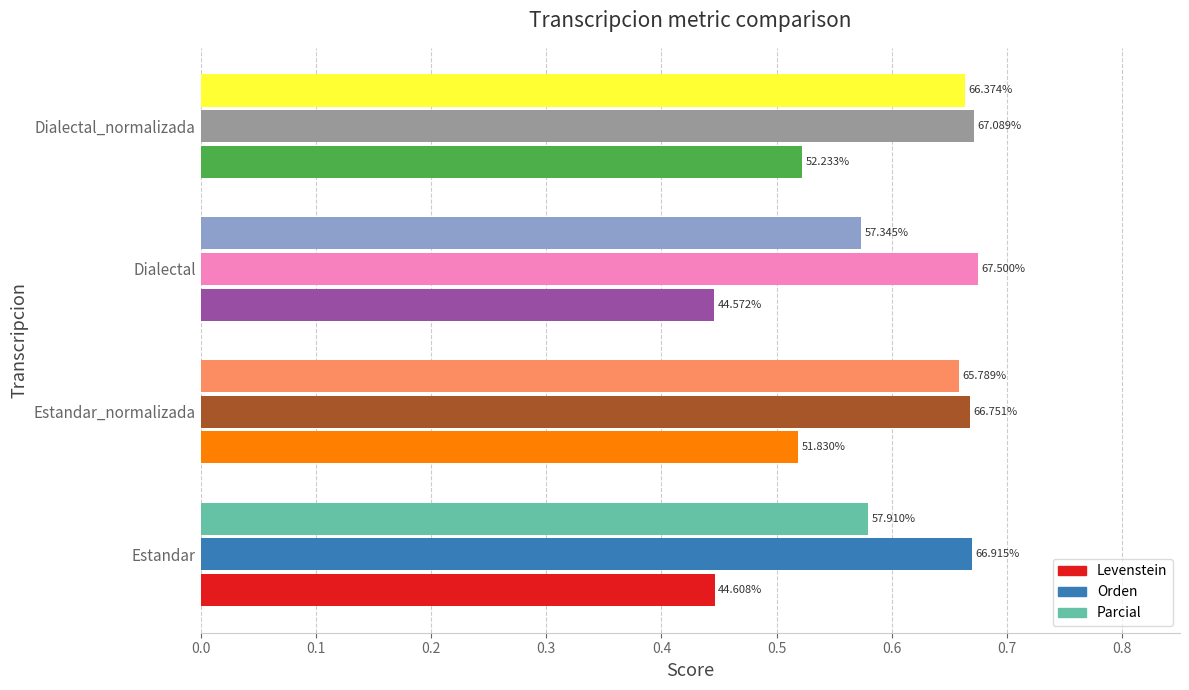

What is the sum of all Levenstein values?

1.9